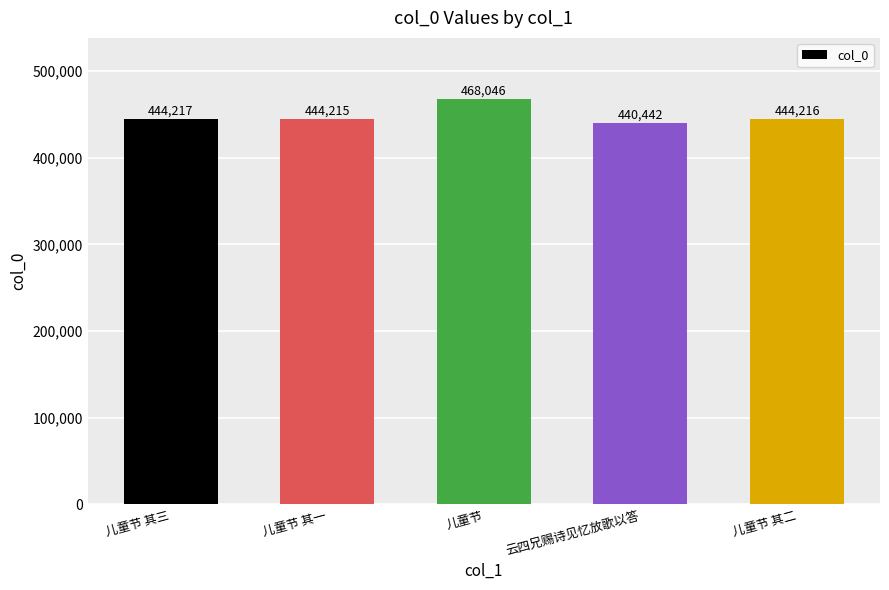

True or false: the data shows 444215 at 儿童节 其一.

True